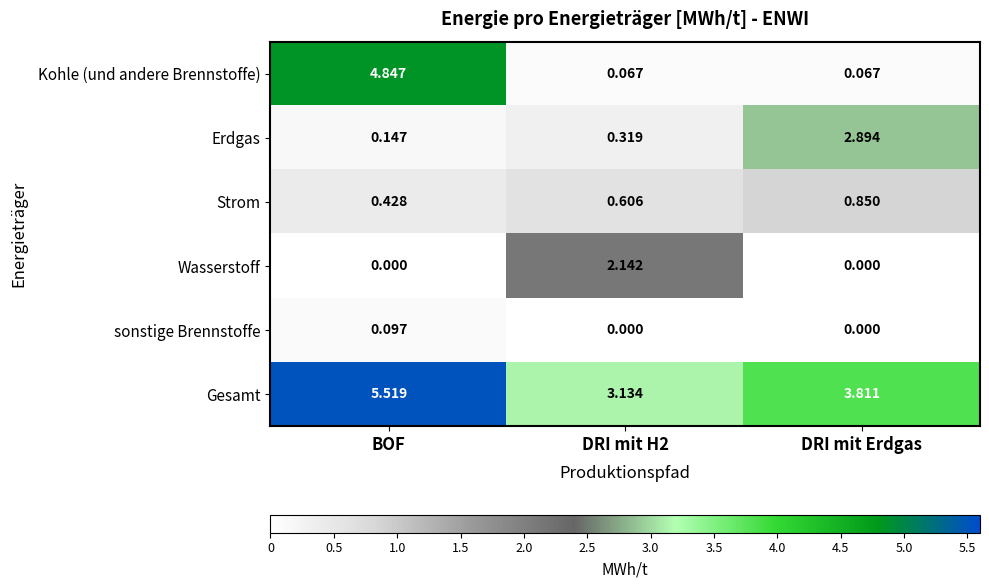

Which category has the lowest value in the Erdgas series?

BOF